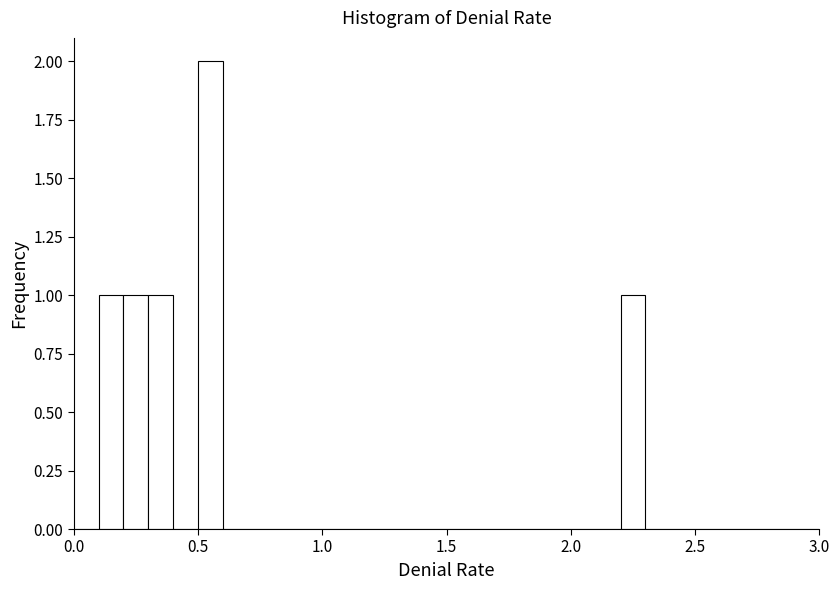

Around what value on the x-axis is the tallest bar? Give the approximate position of its centre, as read against the axis.

0.55